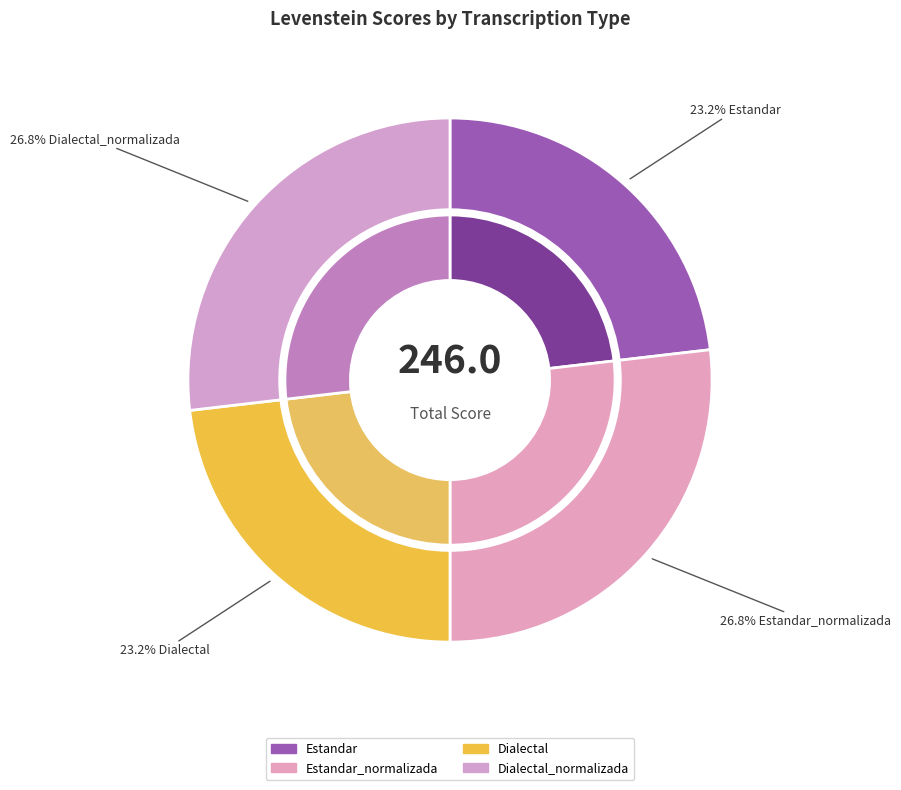

To the nearest percent, what portion does Dialectal_normalizada represent?

27%